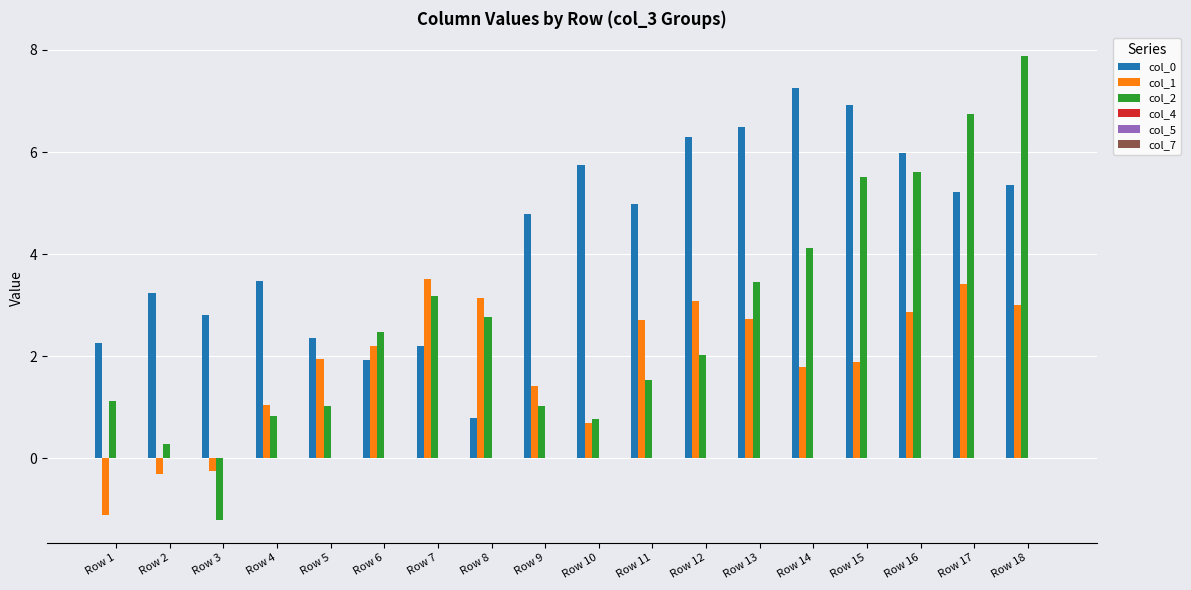

At which label does col_0 first exceed 4?

Row 9